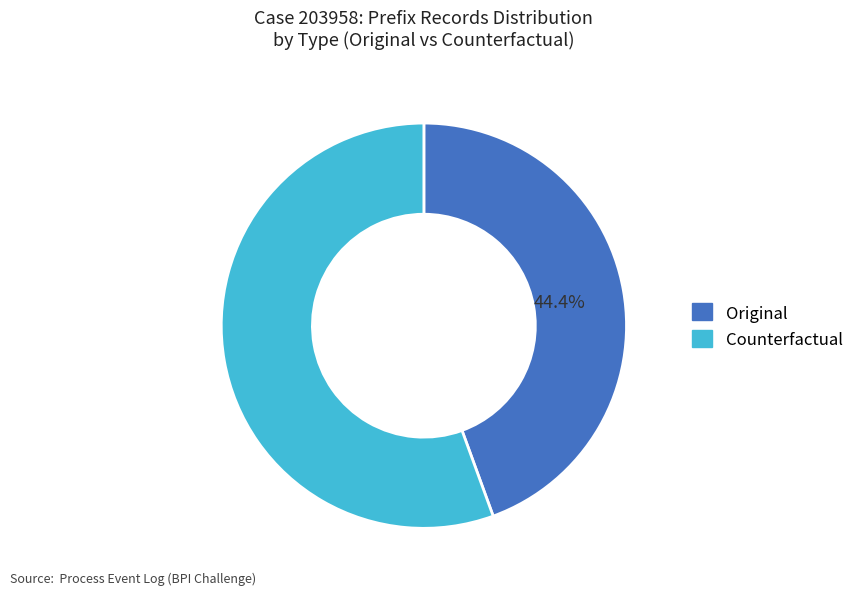

Count the number of slices in the pie.

2